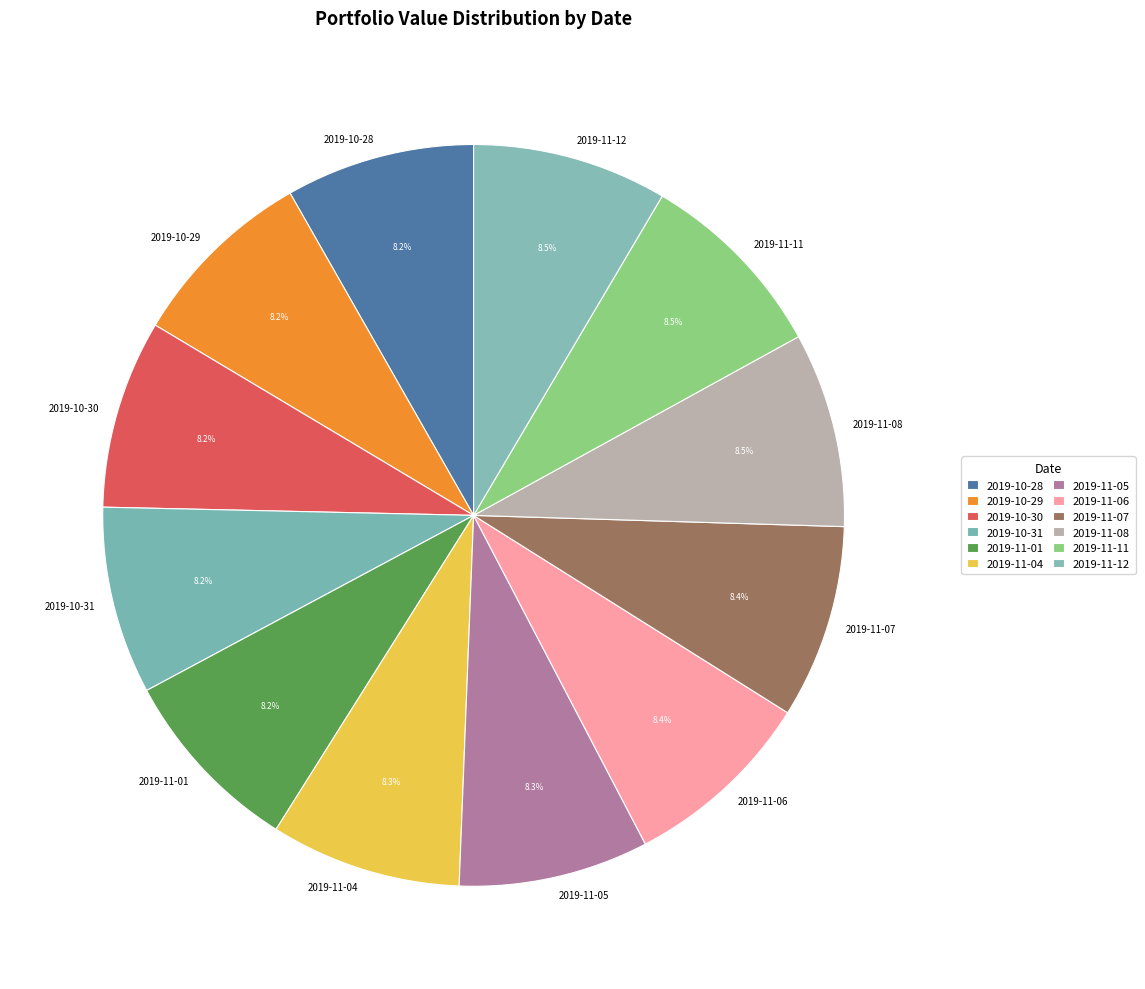

Approximately how many times larger is the value at 2019-10-29 compared to 2019-11-01?

1.0